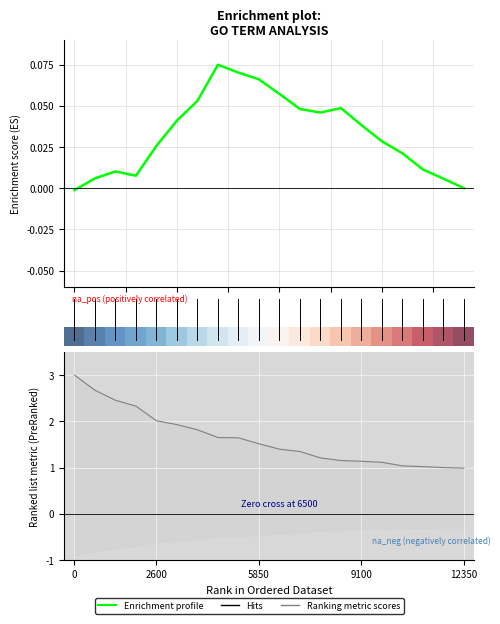

Where is Enrichment profile nearest to the value 0?

19